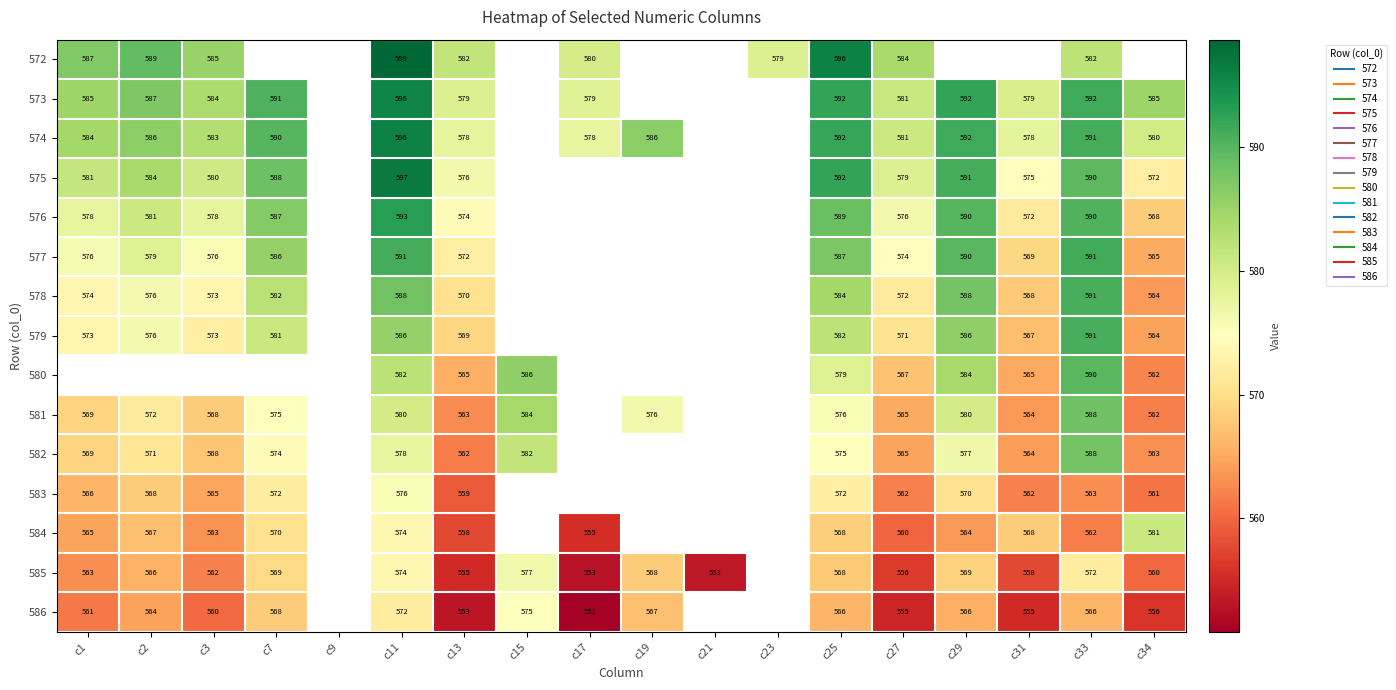

The 577 series shows 578.9 at c2. True or false?

True